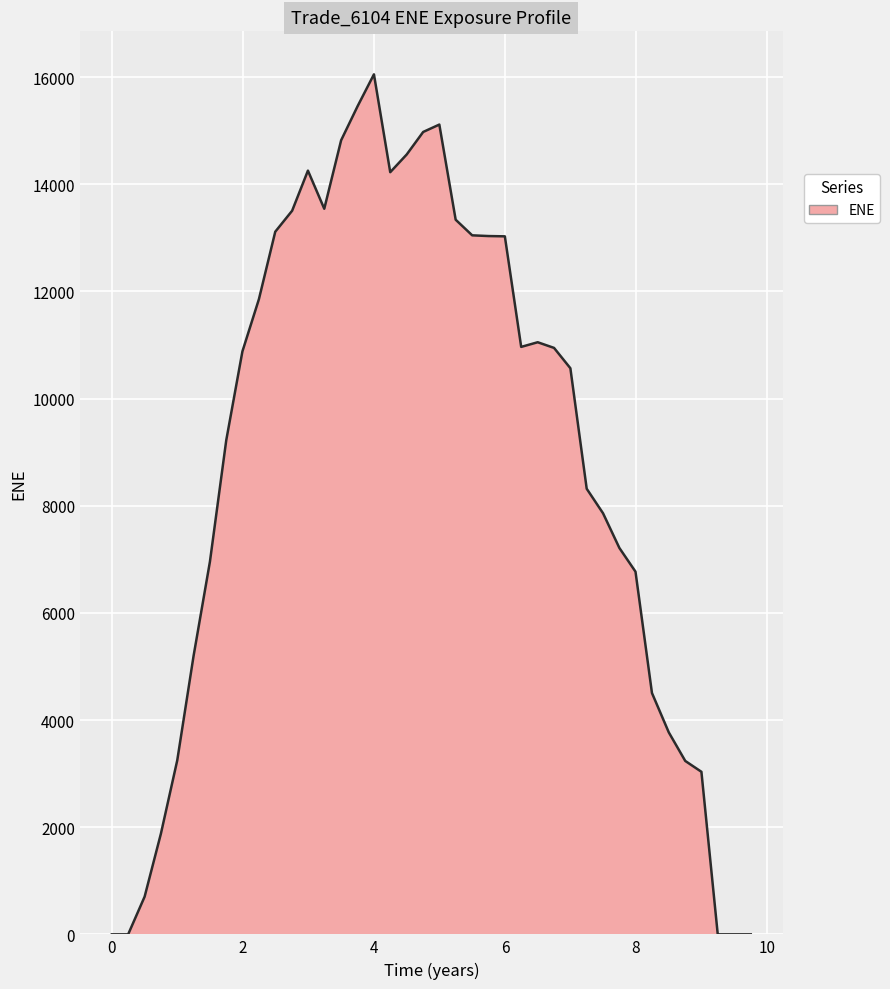

What is the difference between the maximum and minimum values?

16052.1